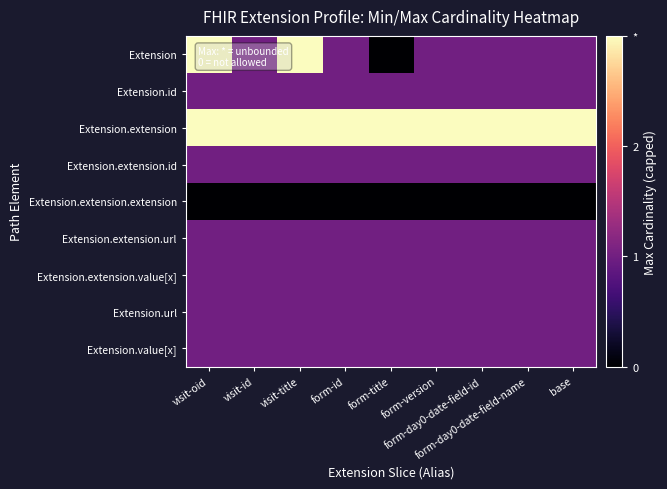

Between visit-title and form-day0-date-field-name, which series saw the biggest shift?

Extension